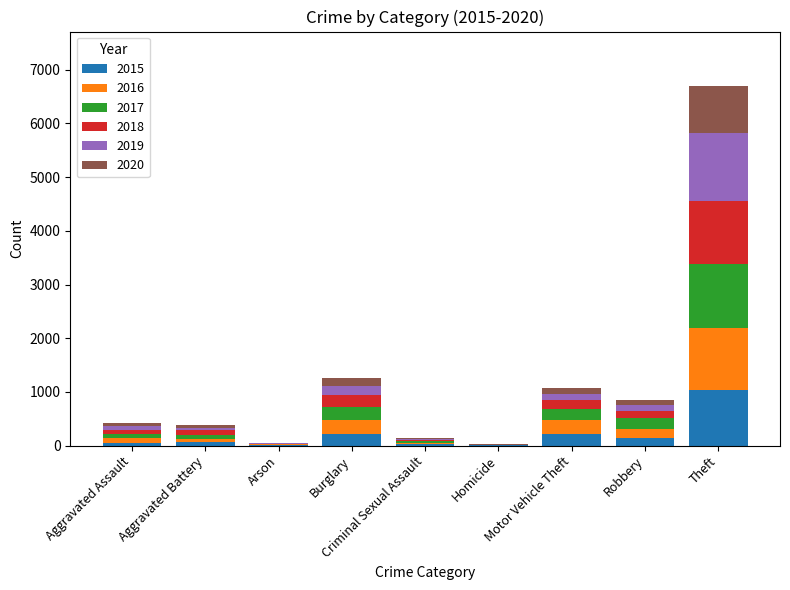

What is the maximum value for 2015?

1041